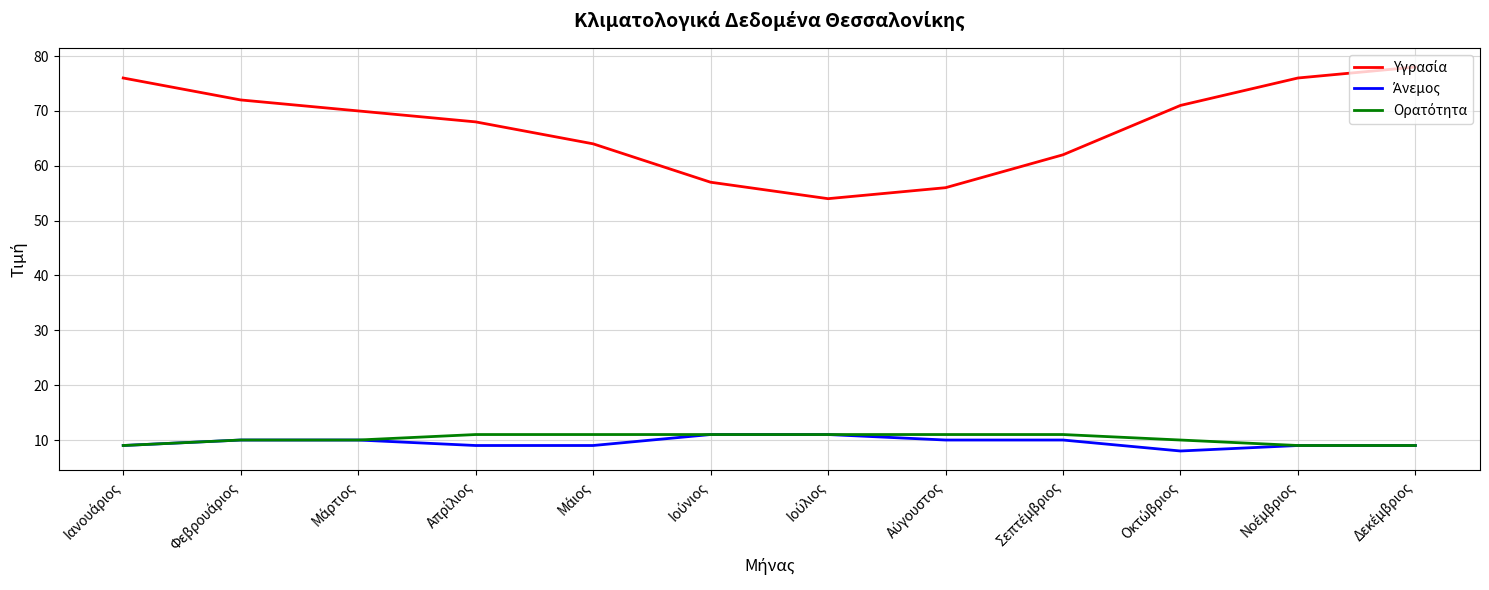

What is the greatest value displayed?

78